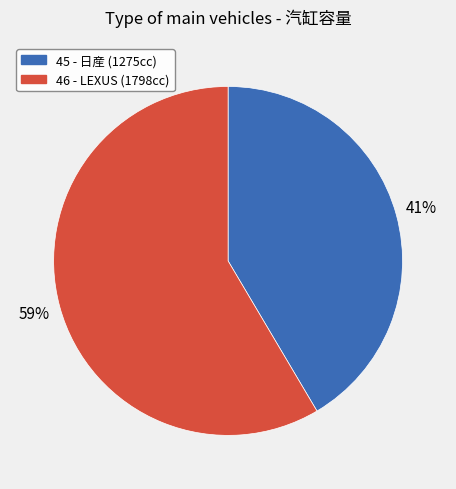

Which category has the biggest portion of the pie?

46